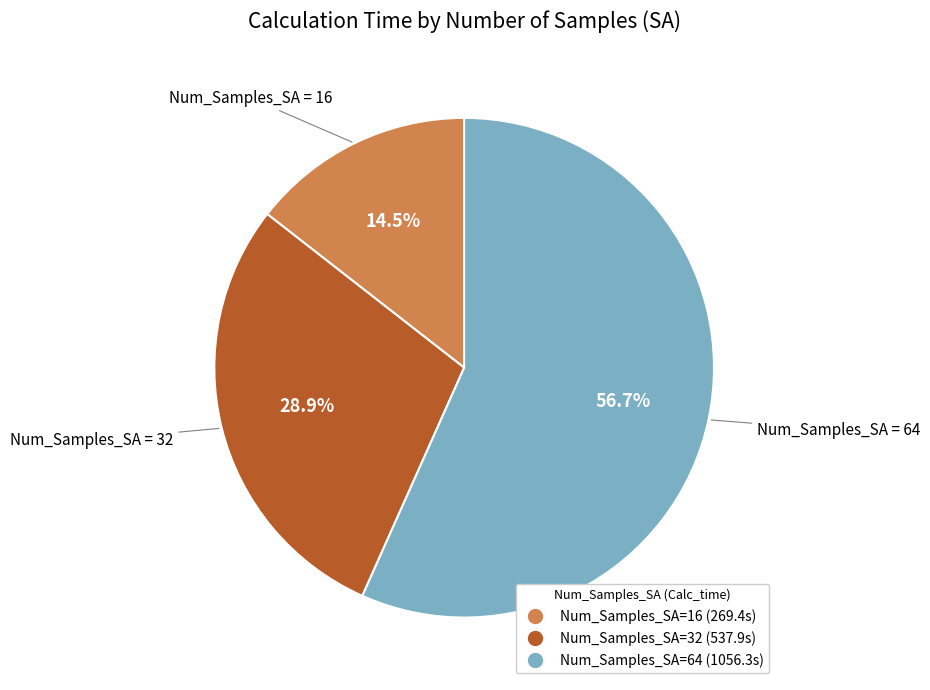

Is there a majority slice in this chart?

Yes